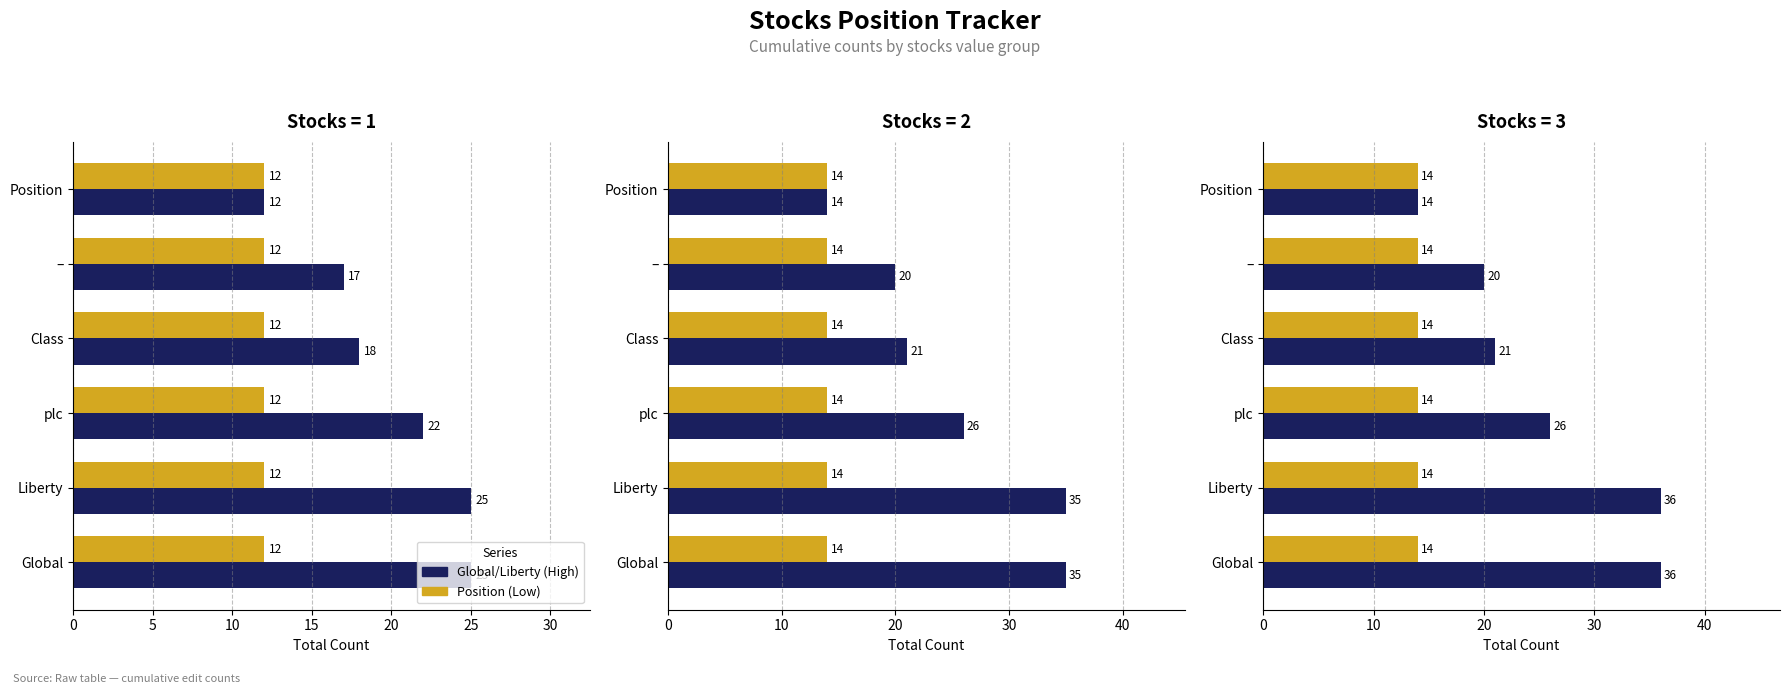

The value of Global/Liberty at Global is 36.0. True or false?

True